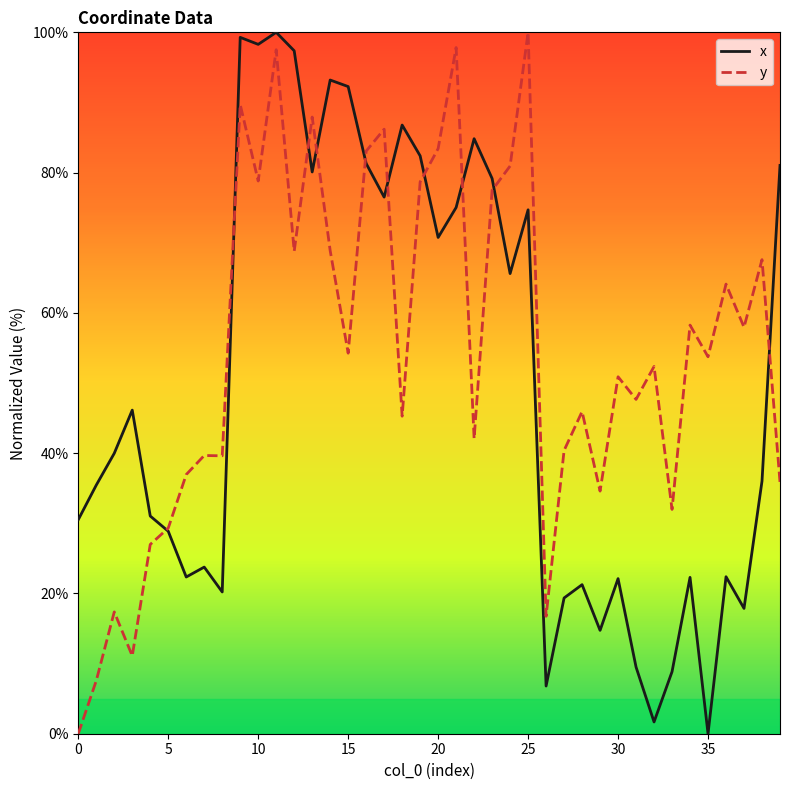

Rank the series by their average value, from highest to lowest.

y, x